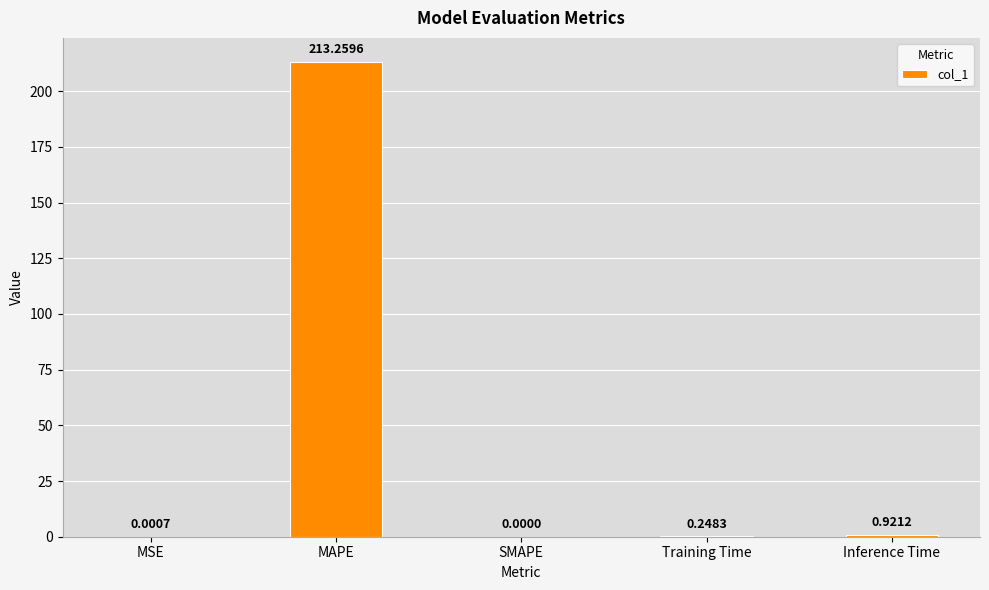

What is the sum of all values?

214.4